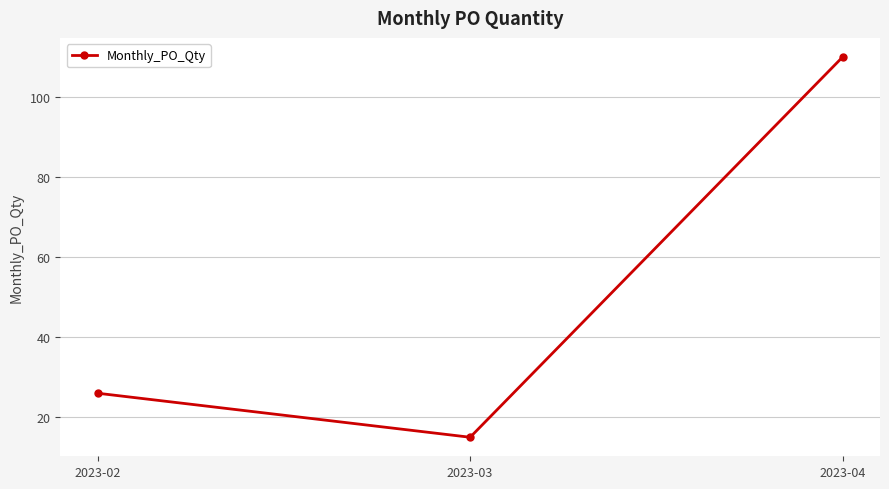

What is the difference between the values at 2023-03 and 2023-04?

95